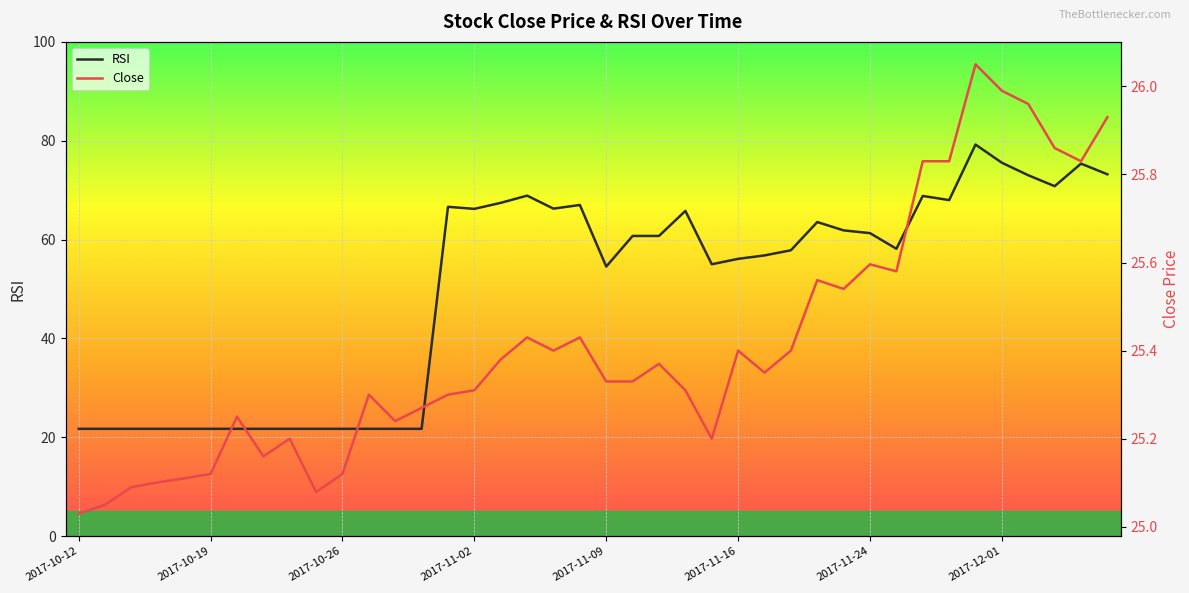

What is the difference between the maximum and minimum values in the Close series?

1.0